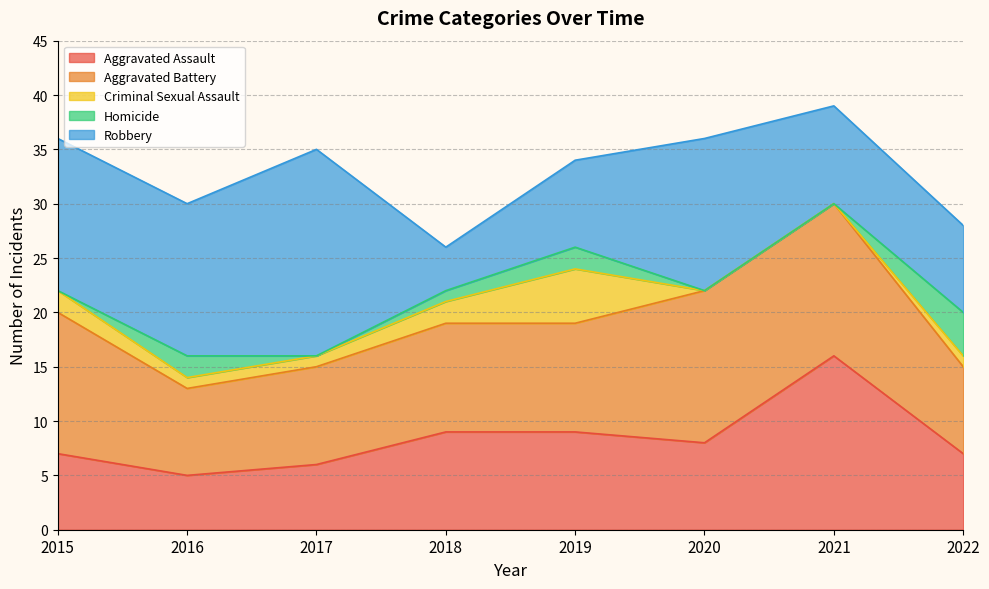

Which series has the largest range (max minus min)?

Robbery